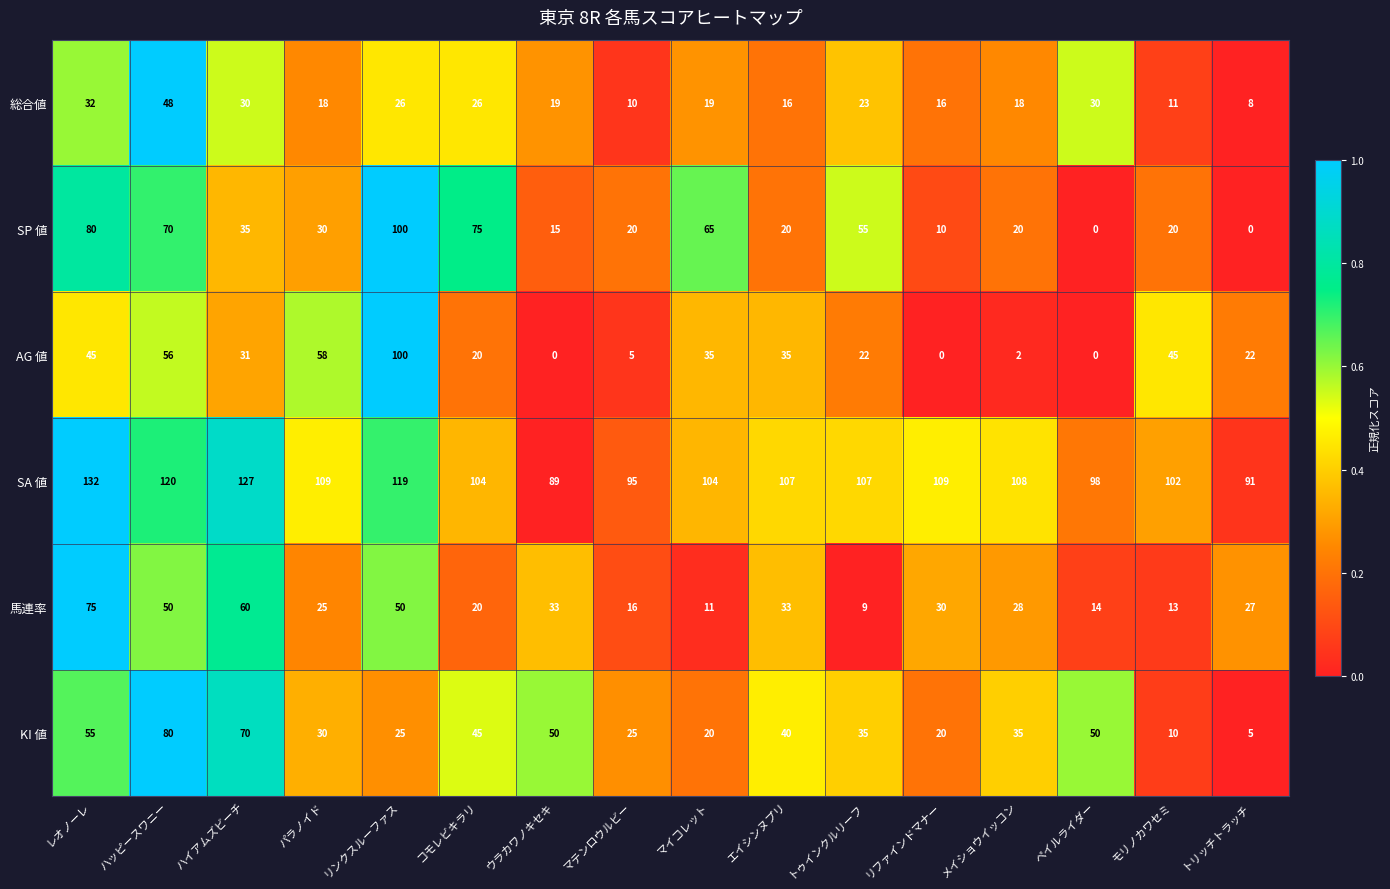

How many data points in AG 値 are less than 31?

8